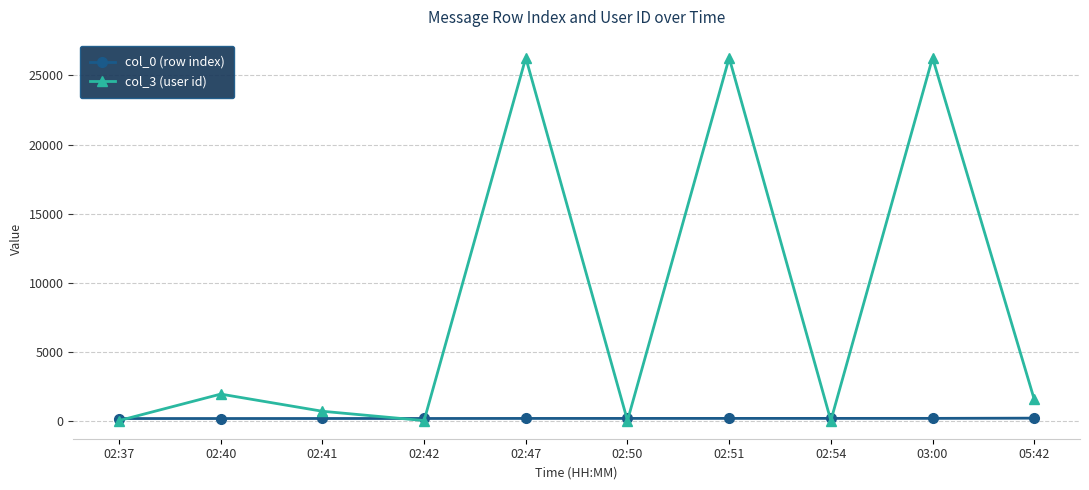

List the series in order of their peak value, highest first.

col_3 (user id), col_0 (row index)